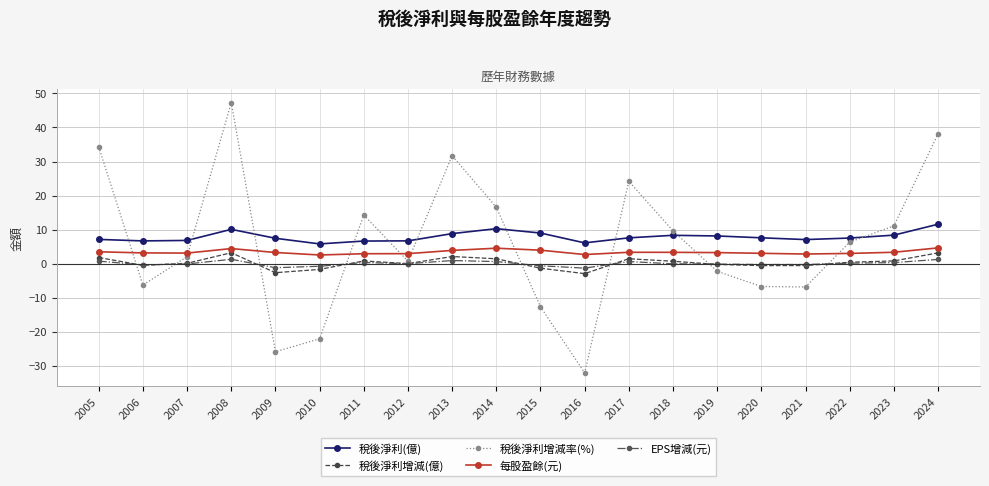

What is the sum of all 稅後淨利增減率(%) values?

122.2